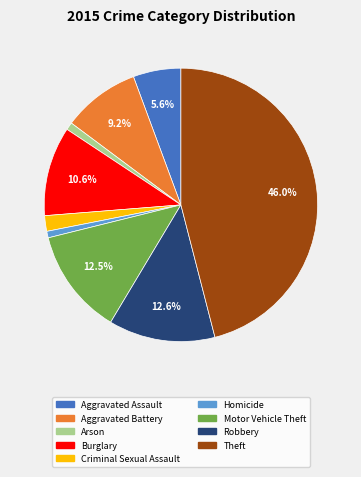

To the nearest percent, what percentage of the pie is Burglary?

11%